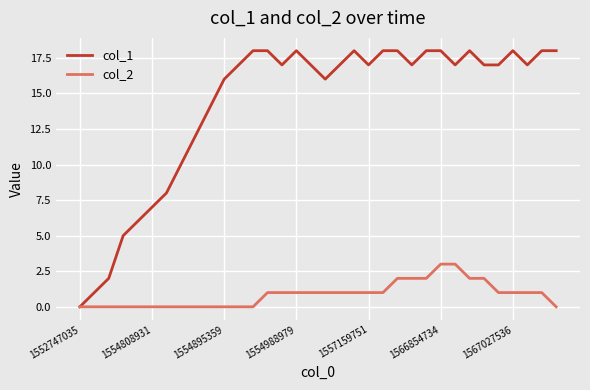

Rank the series by their maximum value, from highest to lowest.

col_1, col_2